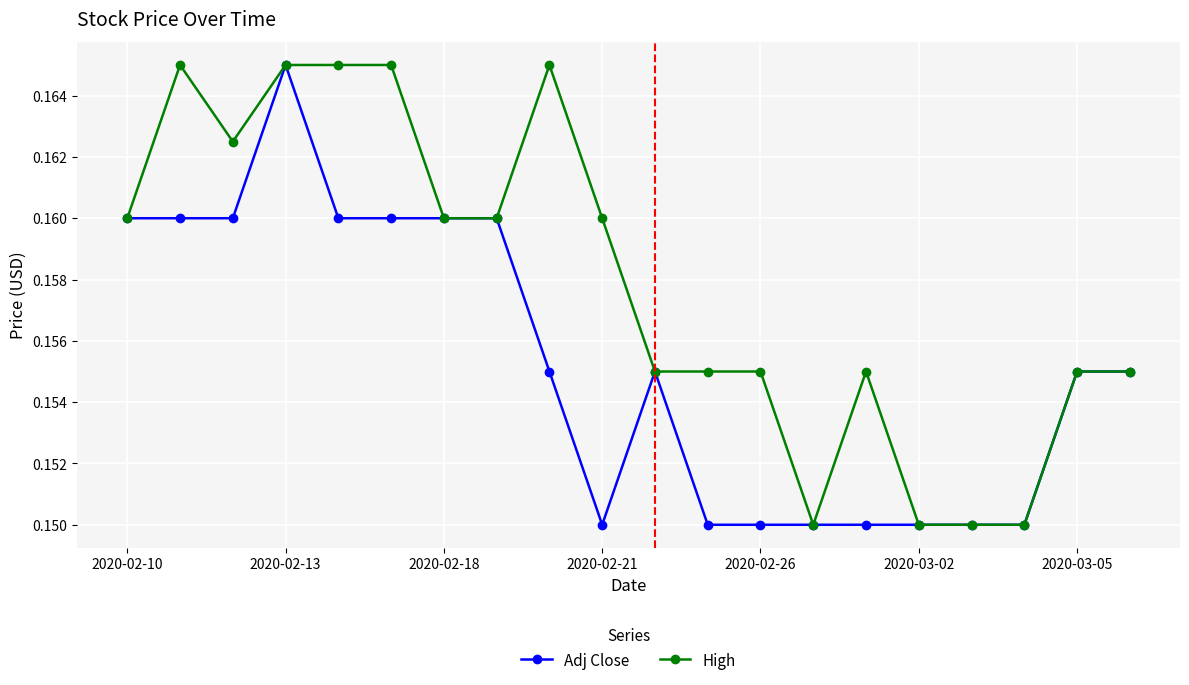

At how many categories does at least one series exceed 0?

20